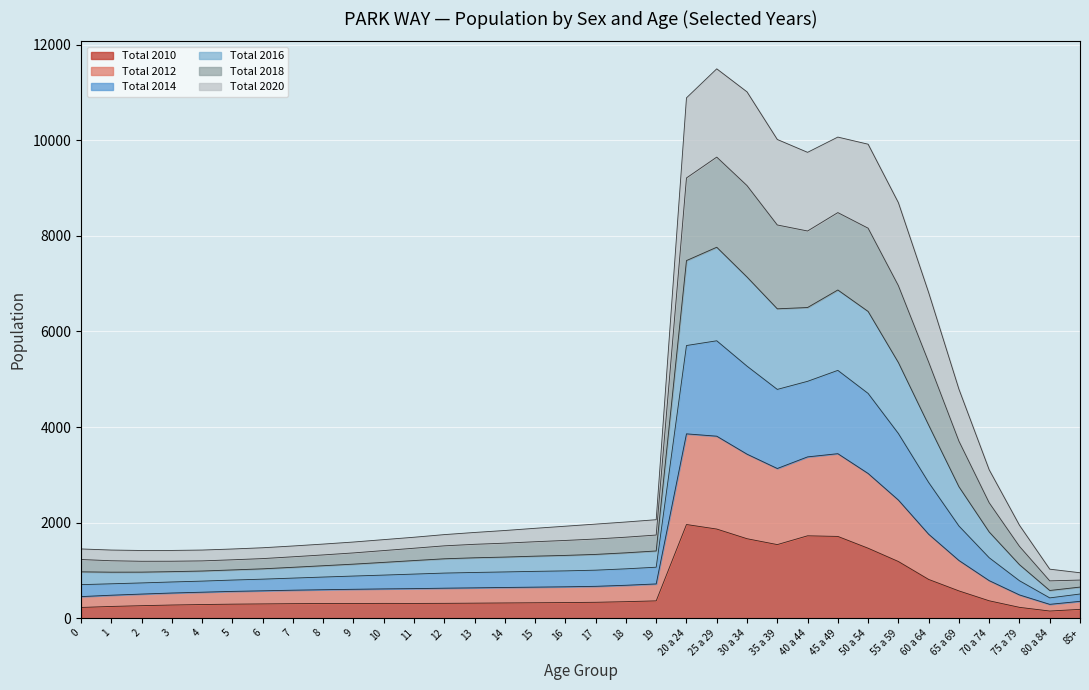

Does the chart display data point markers on the line(s)?

No